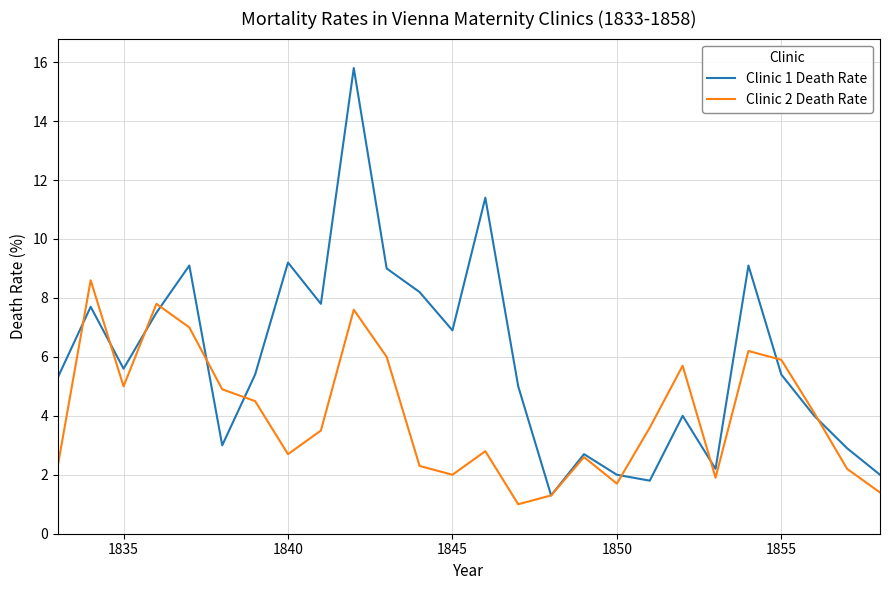

What are all the series names shown in the legend?

Clinic 1 Death Rate, Clinic 2 Death Rate